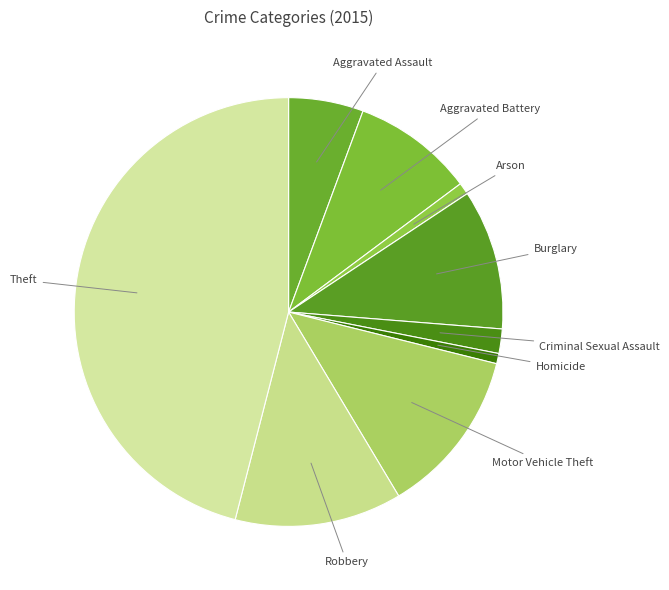

The Aggravated Assault slice represents 6% of the pie. True or false?

True